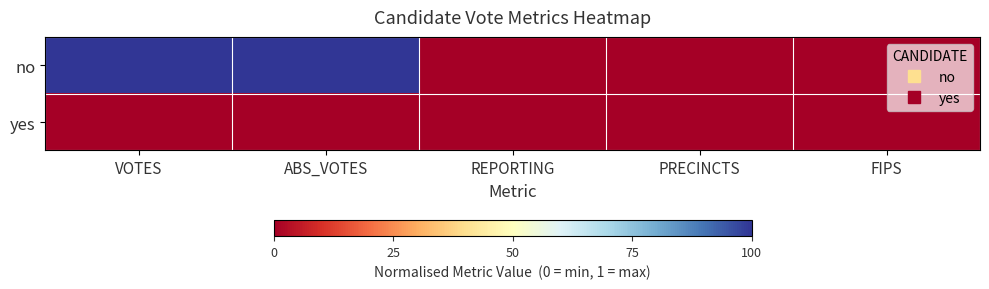

Reading left to right, list all the values displayed in this chart.

no: VOTES=1	ABS_VOTES=1	REPORTING=0	PRECINCTS=0	FIPS=0
yes: VOTES=0	ABS_VOTES=0	REPORTING=0	PRECINCTS=0	FIPS=0